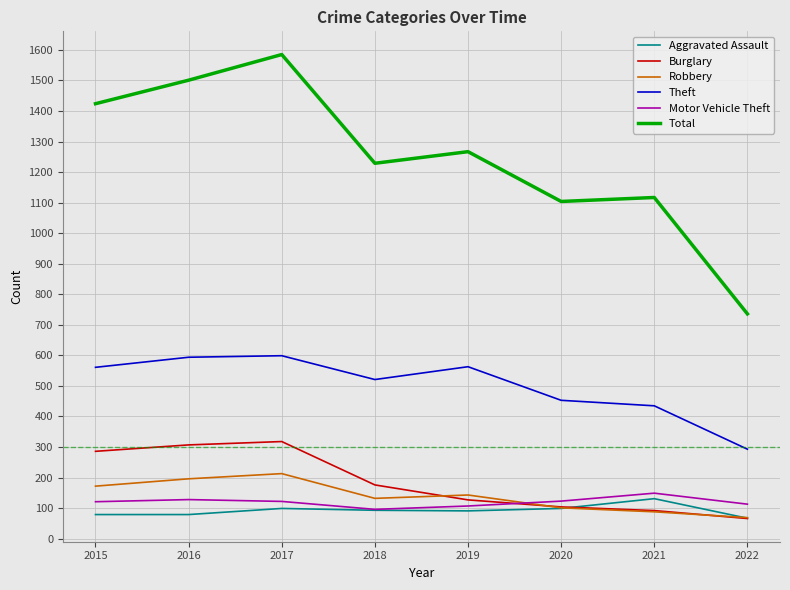

Which category has the lowest value in the Robbery series?

2022